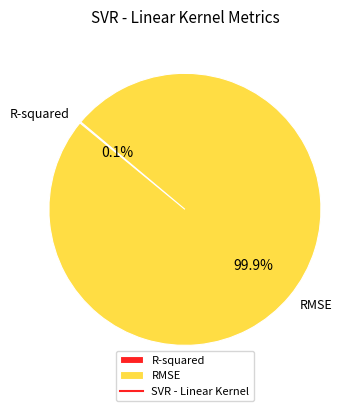

To the nearest percent, what portion does RMSE represent?

100%